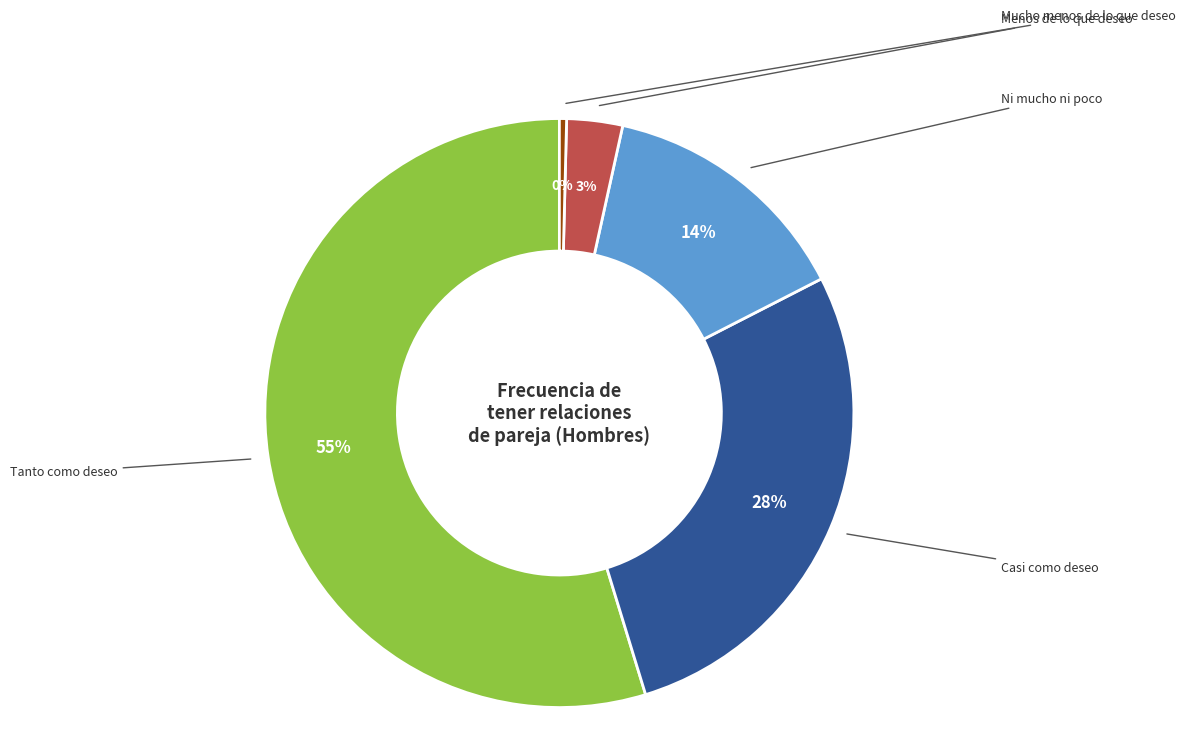

How many slices are in this pie chart?

5